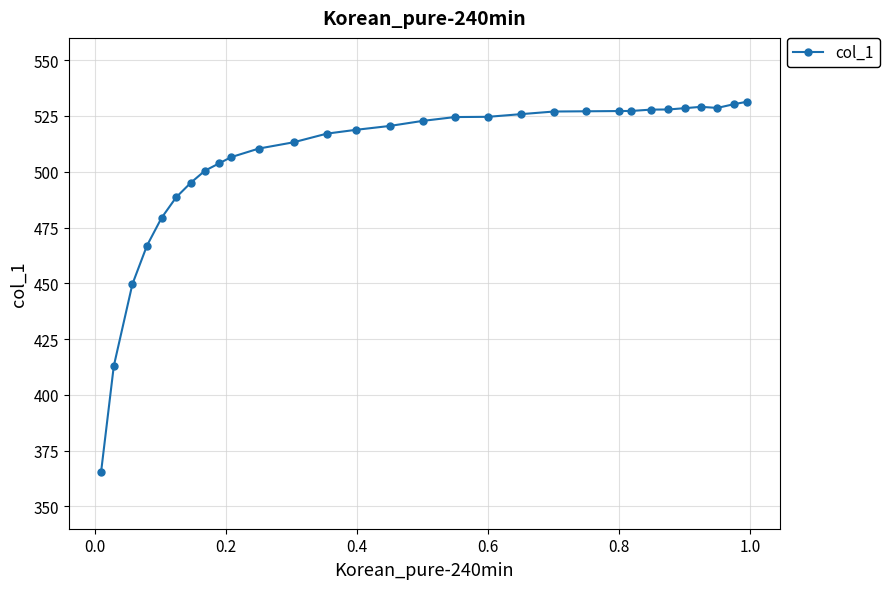

What is the difference between the maximum and minimum values?

165.9